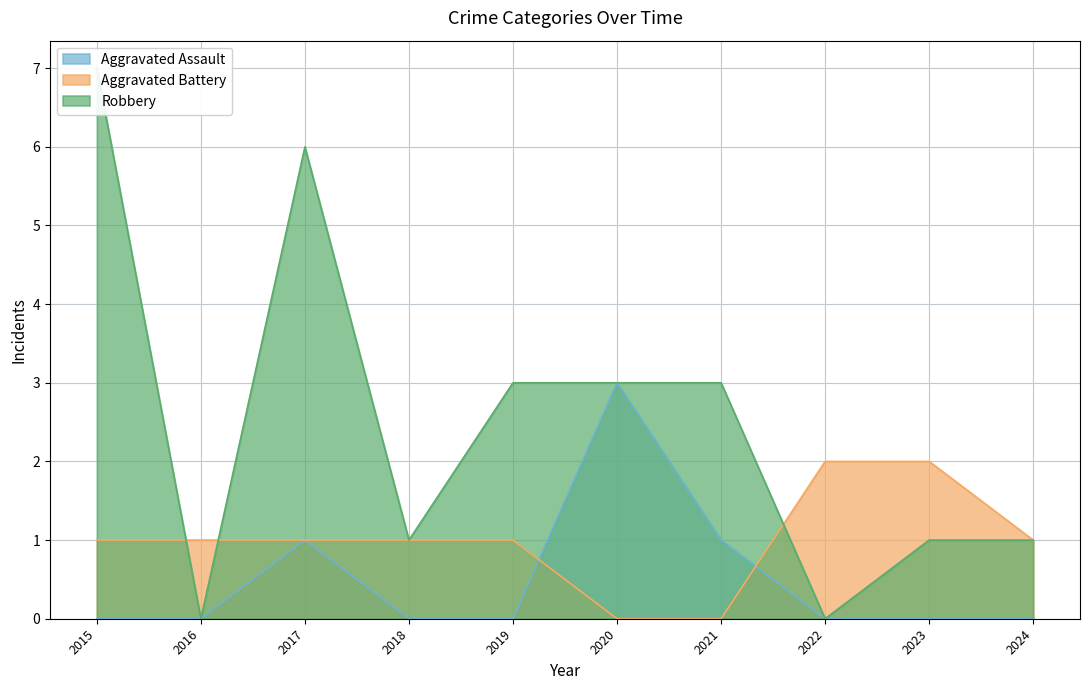

Does the chart have visible grid lines?

Yes